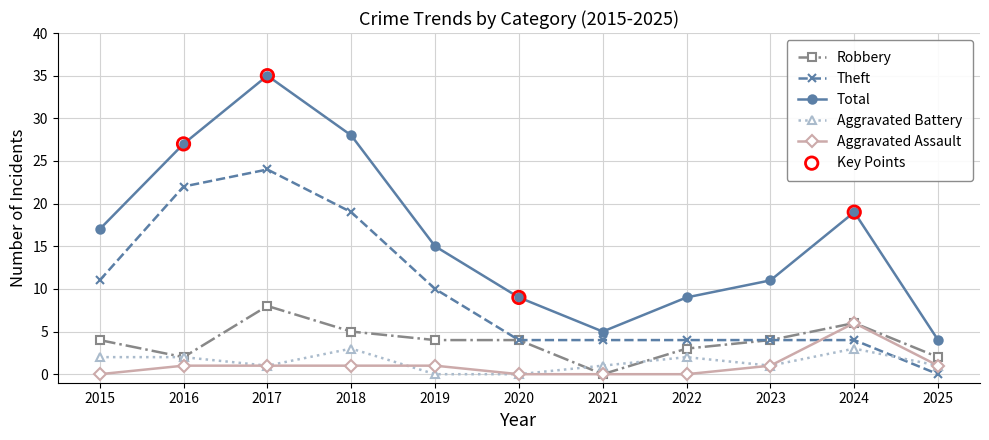

Which series has the largest total across all categories?

Total